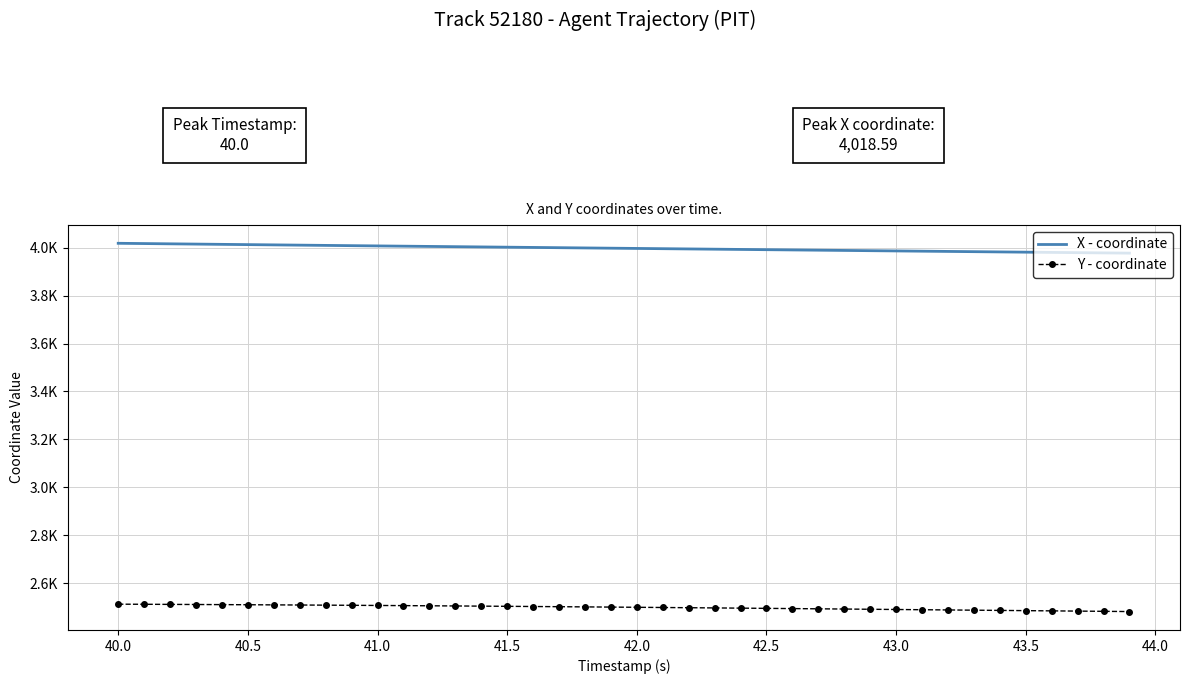

What are all the series names shown in the legend?

X - coordinate, Y - coordinate